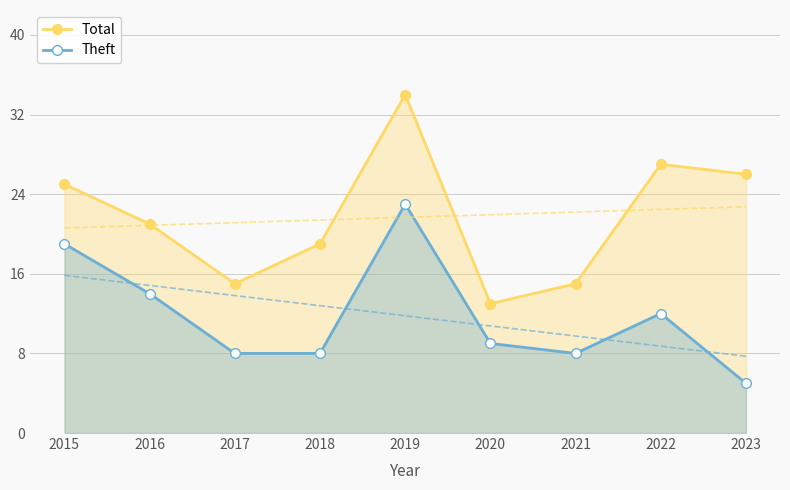

What is the difference between the Theft values at 2018 and 2016?

6